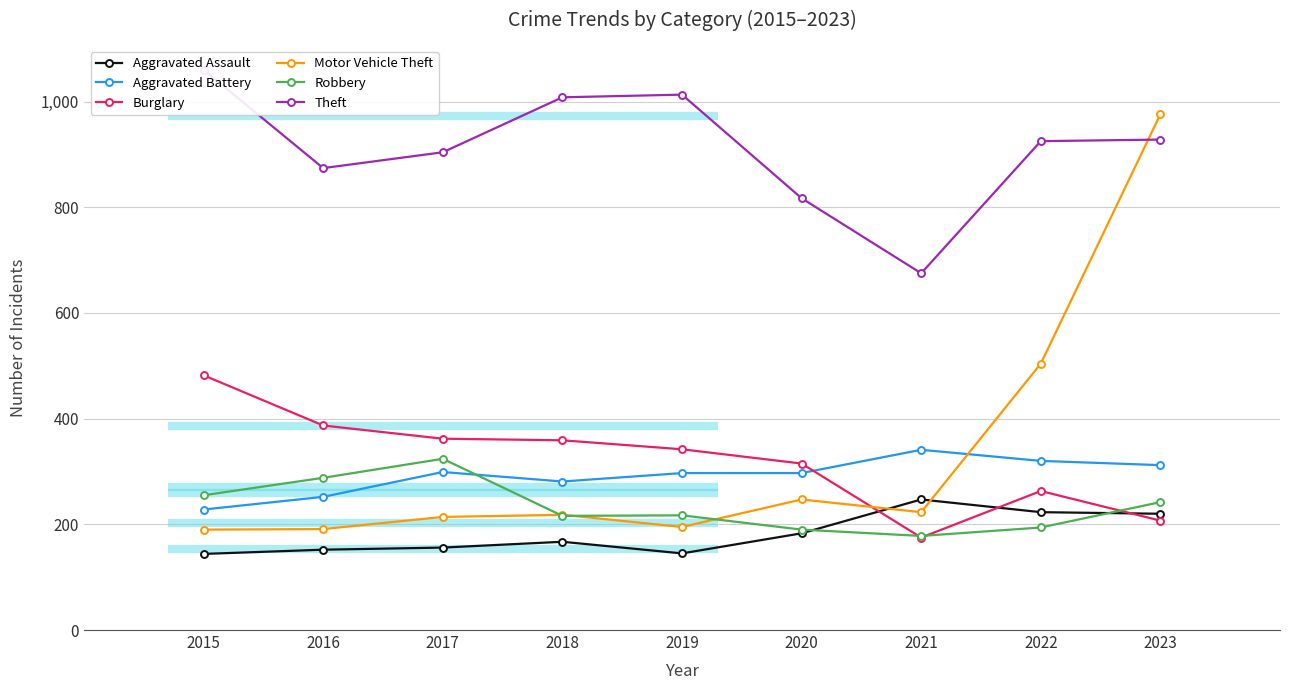

How many data points in Theft are less than 925?

4